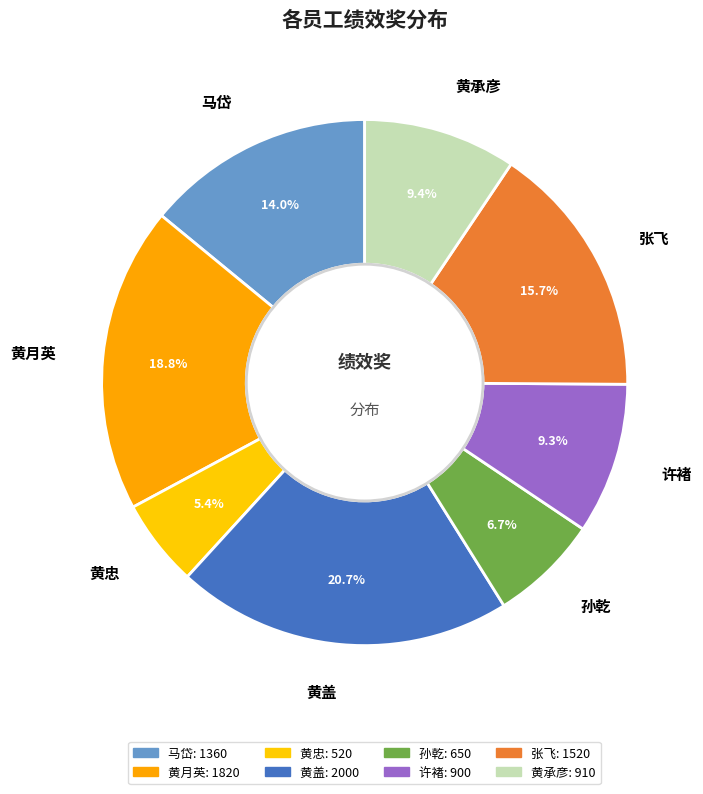

Which category has the biggest portion of the pie?

黄盖